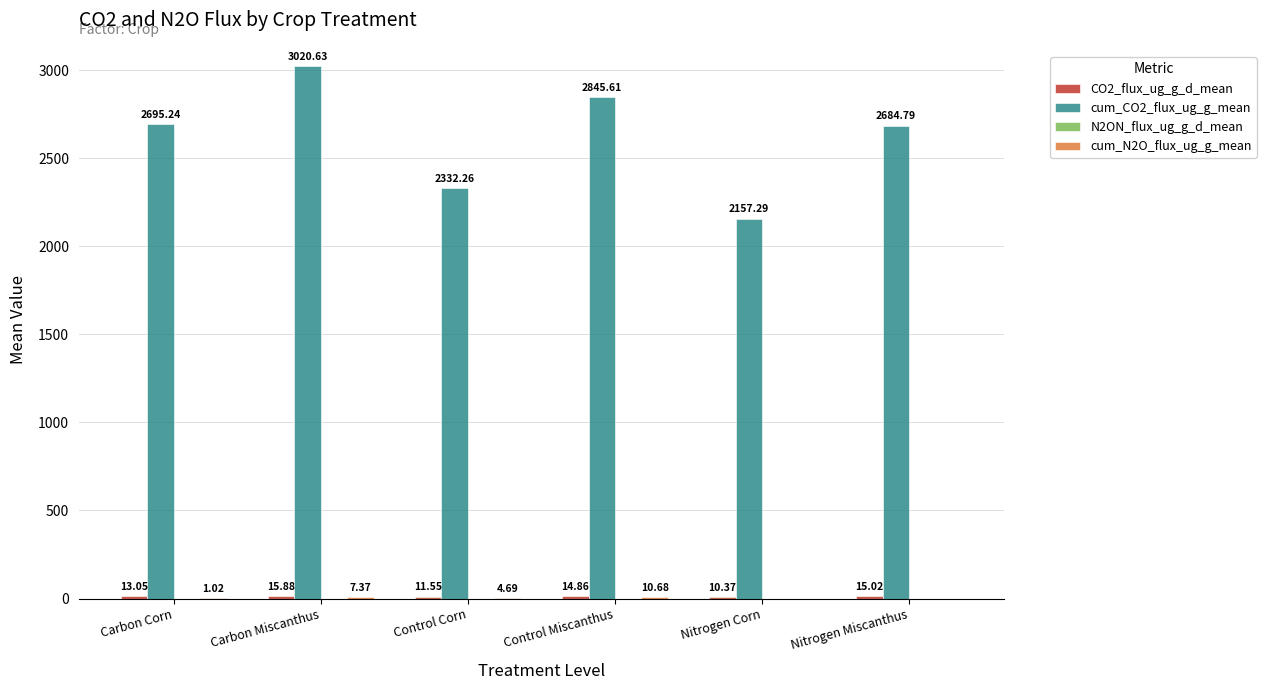

The value of cum_CO2_flux_ug_g_mean at Control Miscanthus is 2845.6. True or false?

True